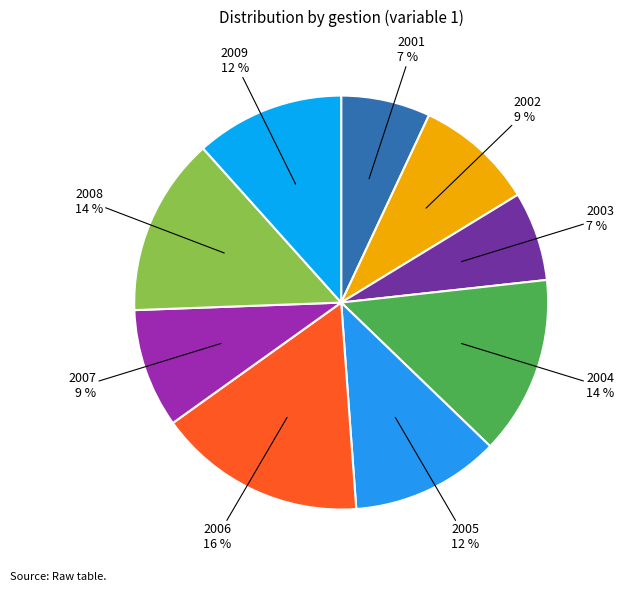

What percentage is the 2006 slice, to the nearest percent?

16%